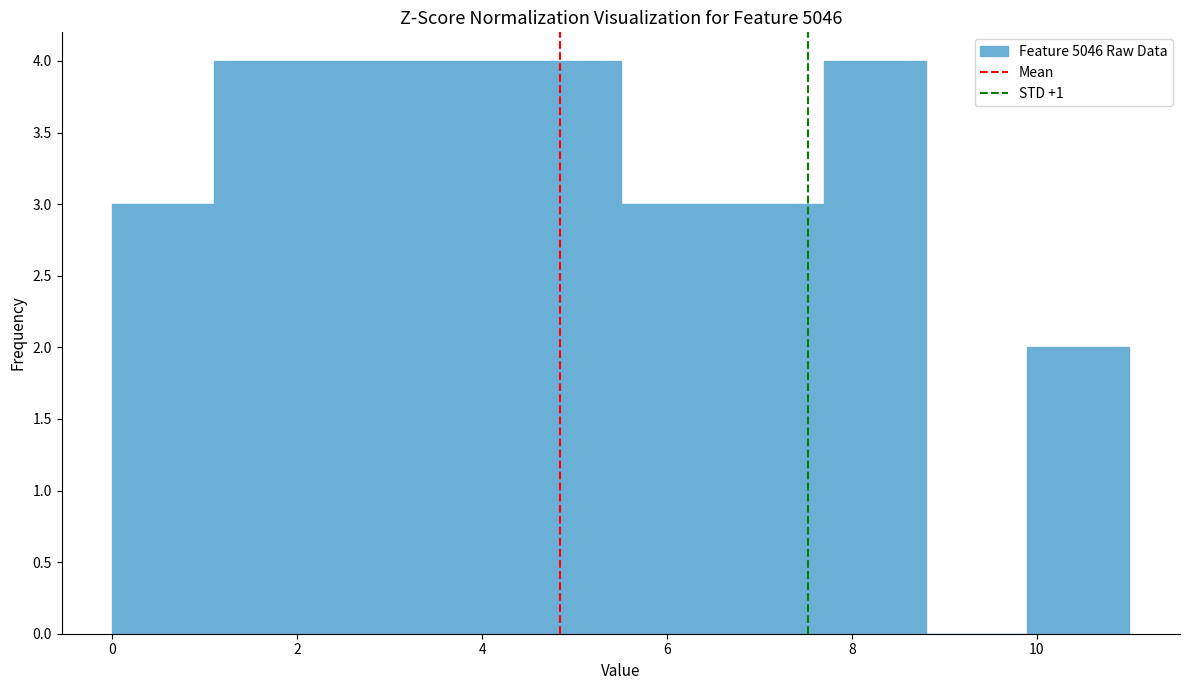

Reading left to right, list every bar in this chart as the range it spans on the x-axis followed by its height. Neither the bar edges nor the heights are printed on the chart, so give them approximately, as read against the axes.

0.0 to 1.1: 3
1.1 to 2.2: 4
2.2 to 3.3: 4
3.3 to 4.4: 4
4.4 to 5.5: 4
5.5 to 6.6: 3
6.6 to 7.7: 3
7.7 to 8.8: 4
8.8 to 9.9: 0
9.9 to 11.0: 2